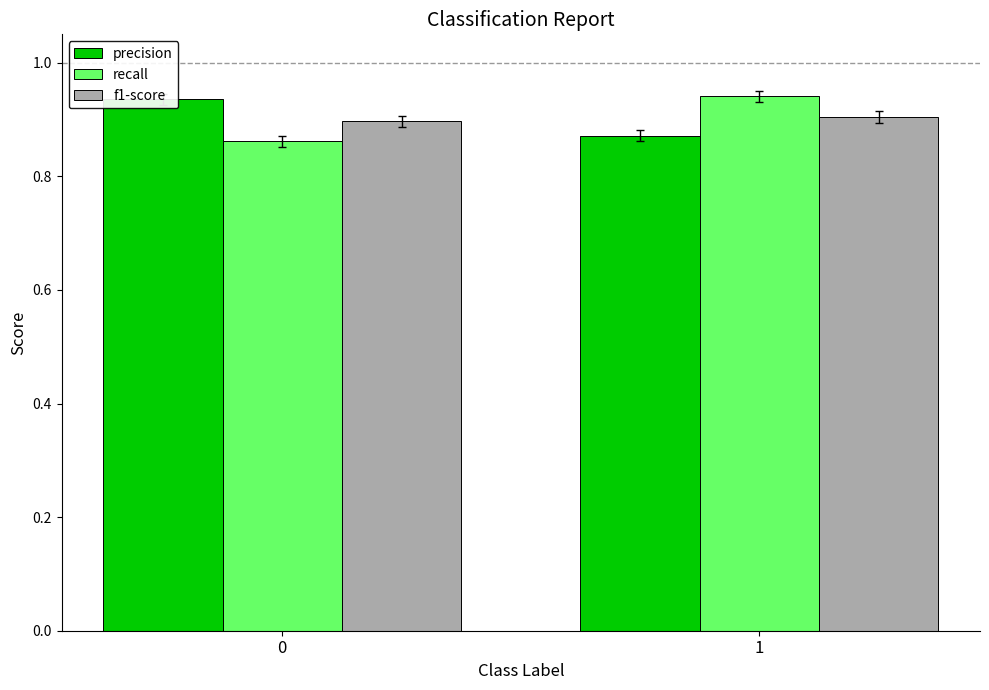

What is the total value across all series at 0?

2.7